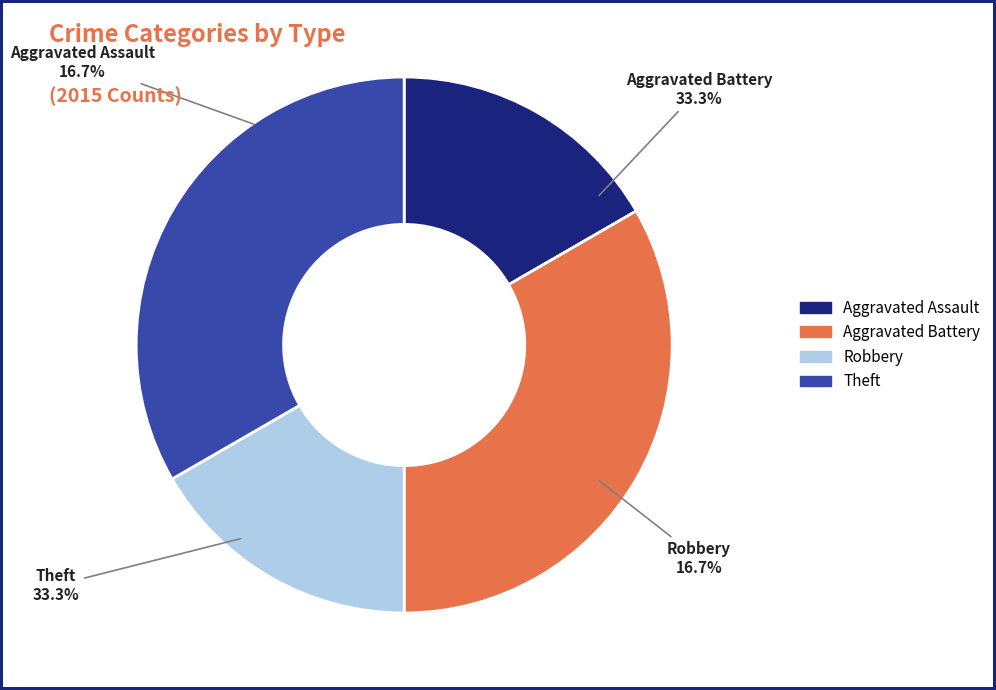

Does Aggravated Assault represent more than half of the total?

No